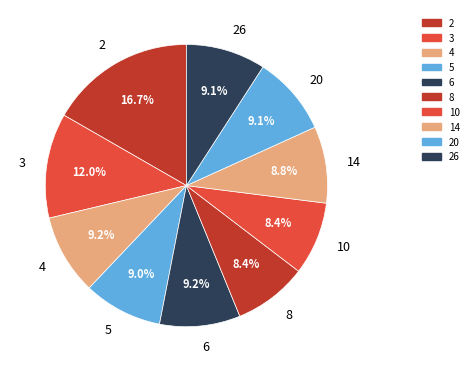

The 14 slice represents 23% of the pie. True or false?

False